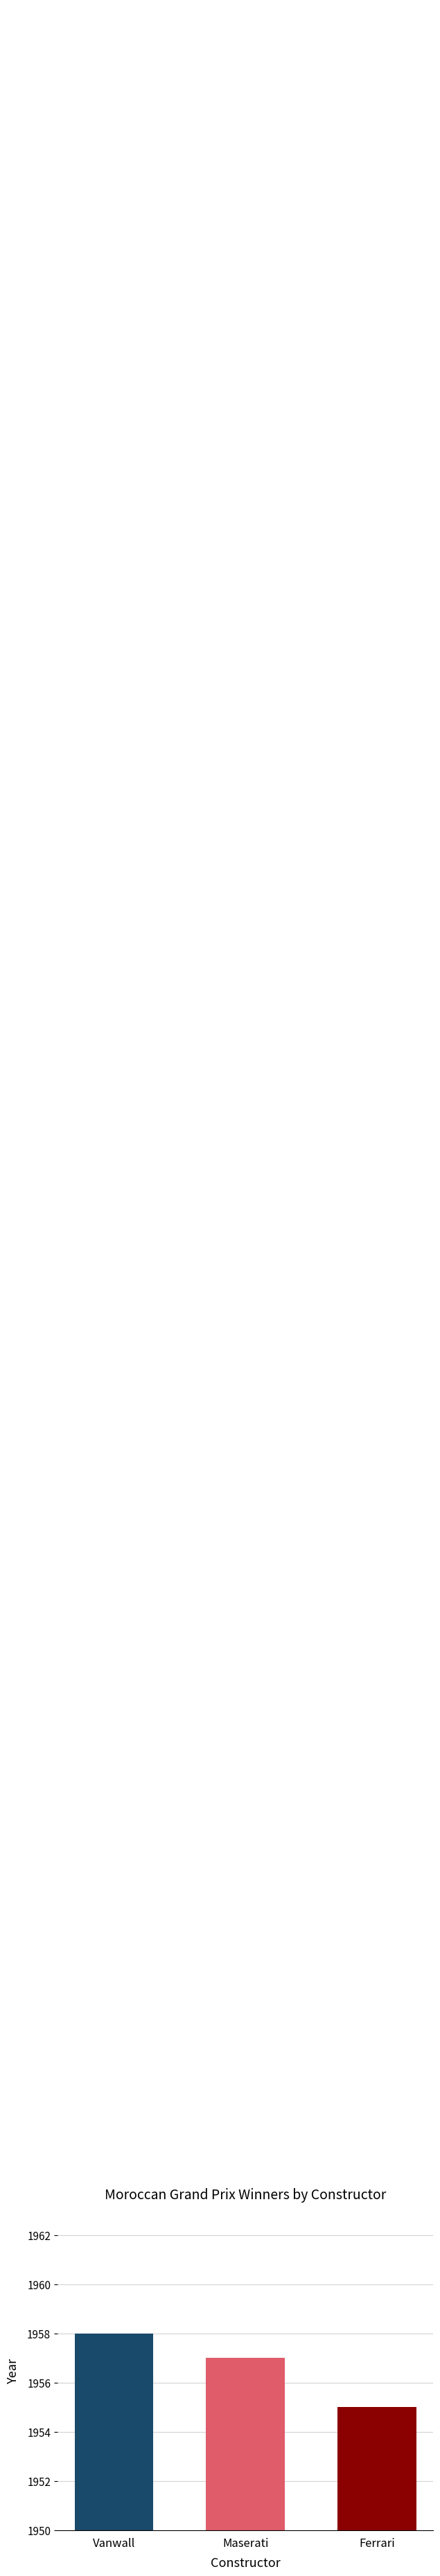

Does the chart contain any negative values?

No